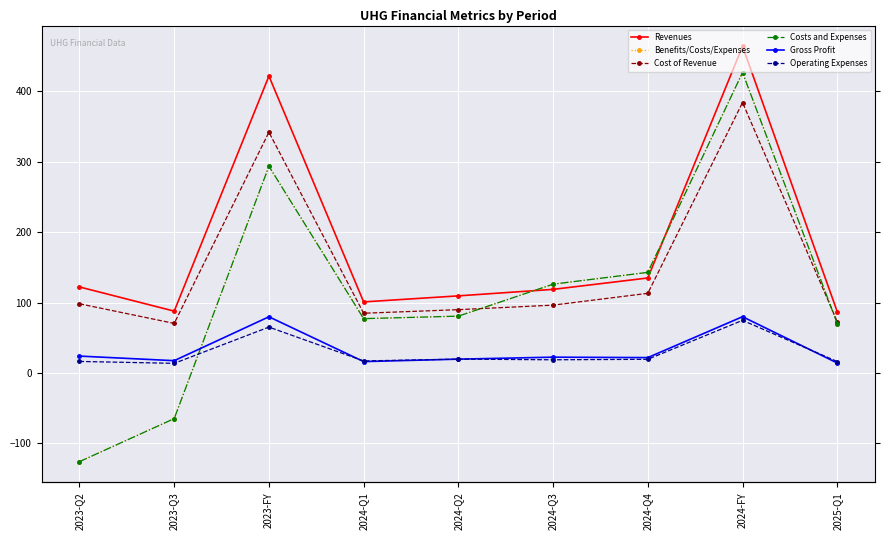

Is the value of Revenues at 2023-Q2 greater than the value of Operating Expenses at 2023-Q3?

Yes